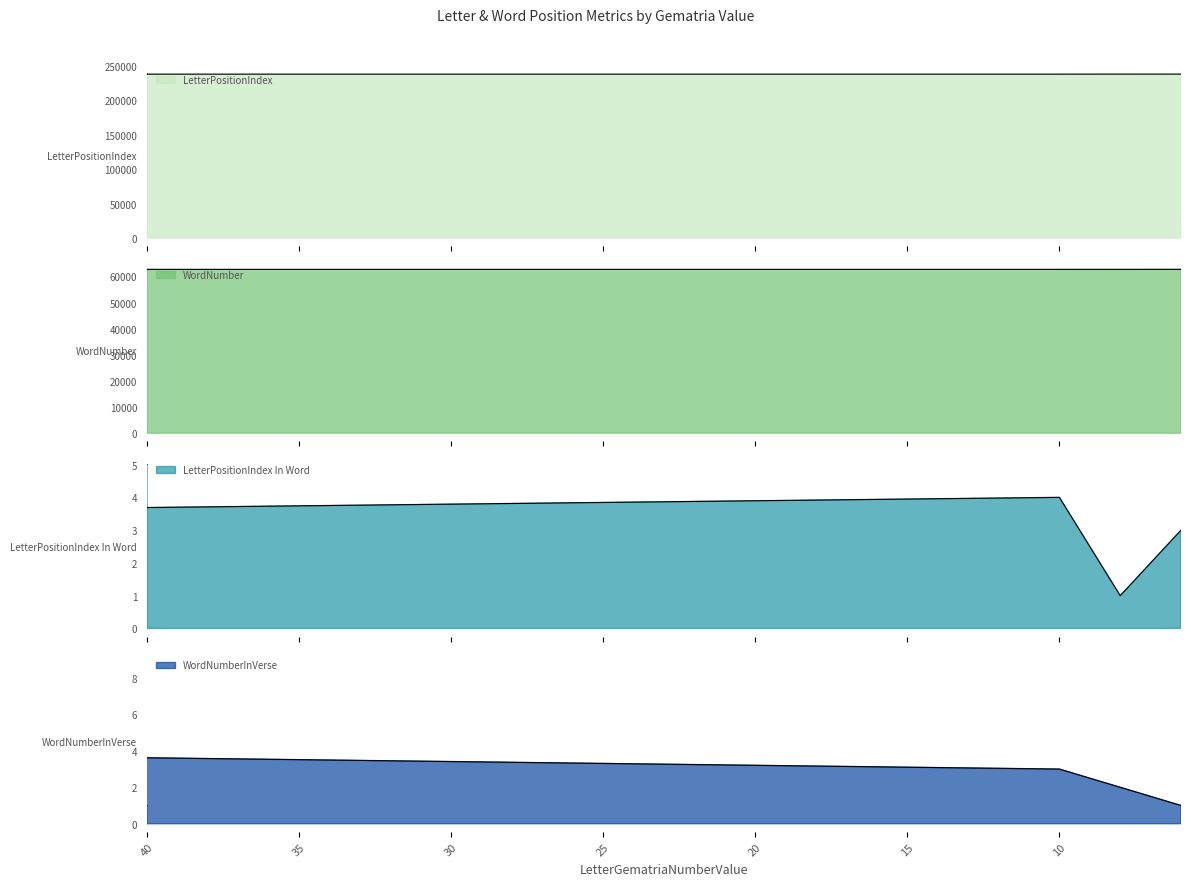

Which series has the largest range (max minus min)?

LetterPositionIndex